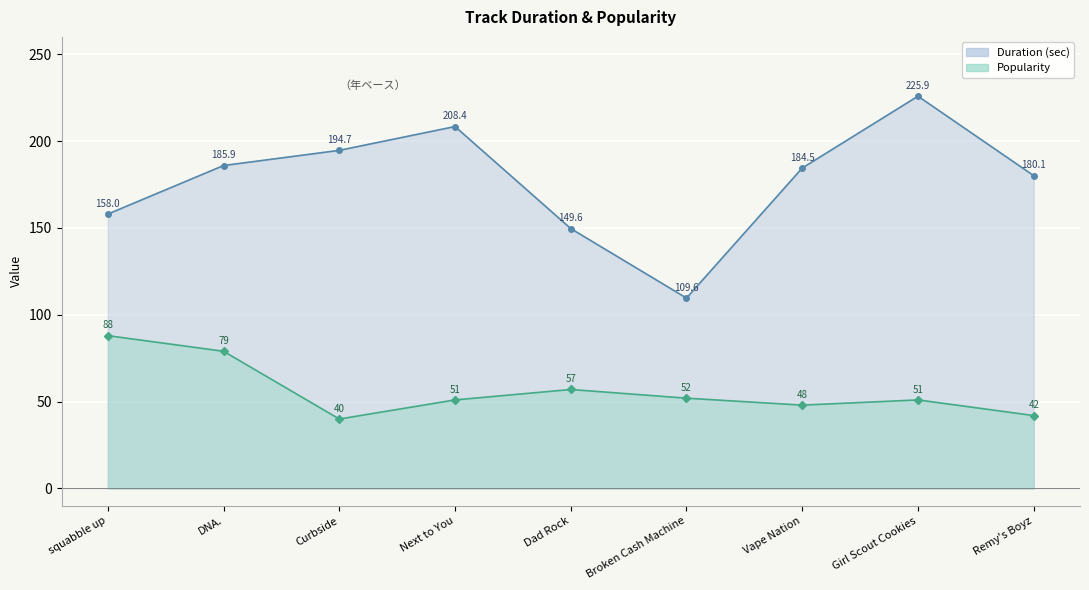

True or false: Popularity and Duration cross at least once.

False